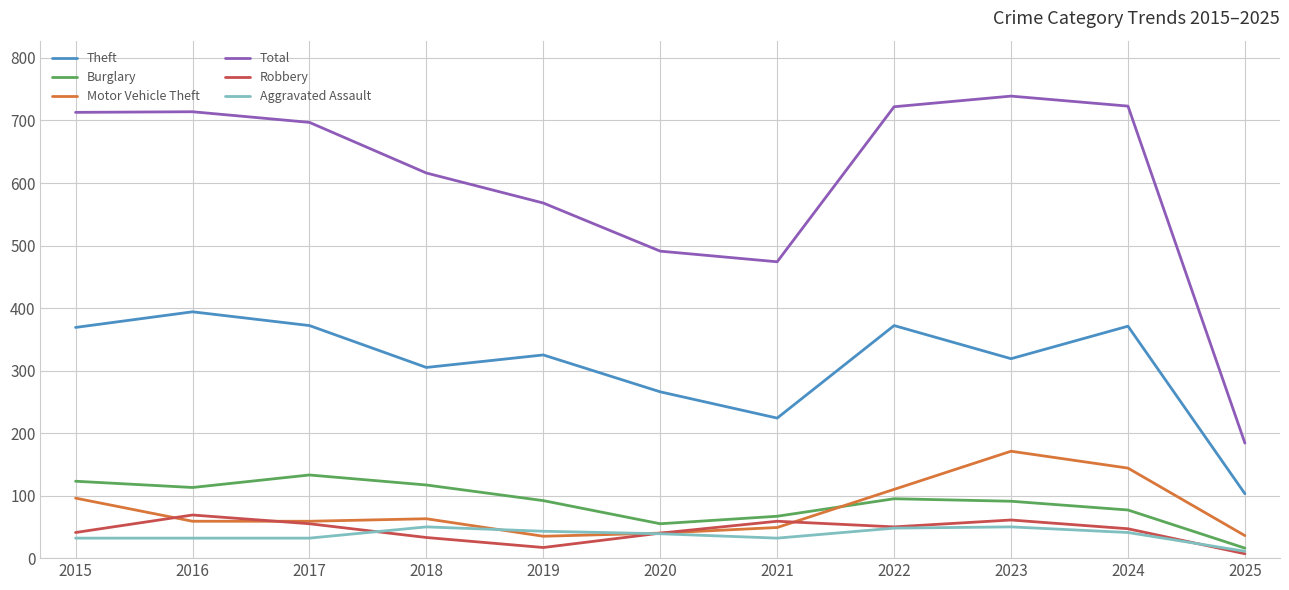

Rank the series by their maximum value, from lowest to highest.

Aggravated Assault, Robbery, Burglary, Motor Vehicle Theft, Theft, Total